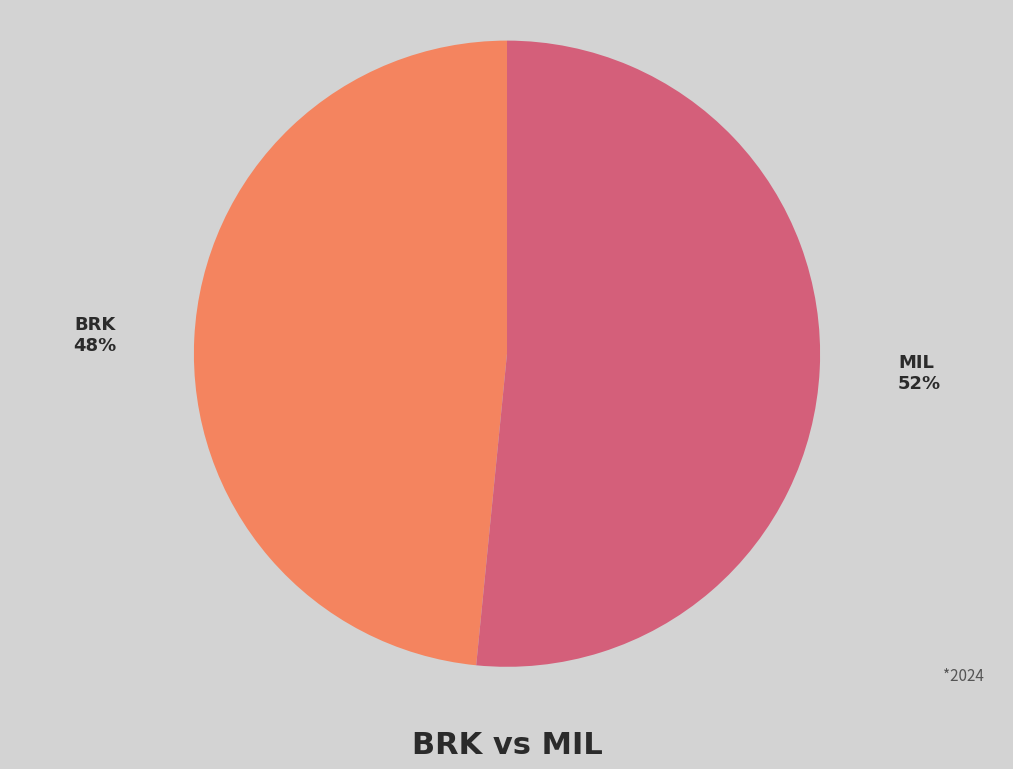

What percentage is the BRK slice, to the nearest percent?

48%